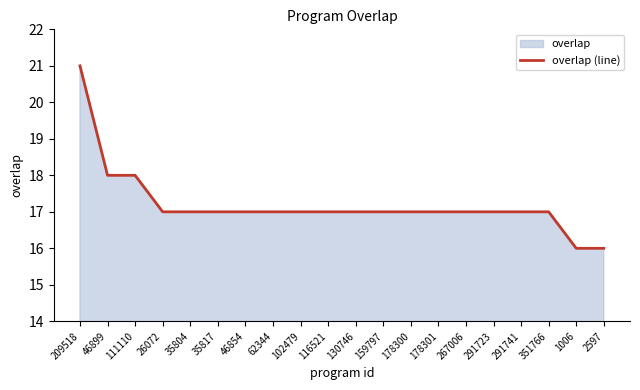

What is the ratio of the value at 35817 to the value at 62344?

1.0